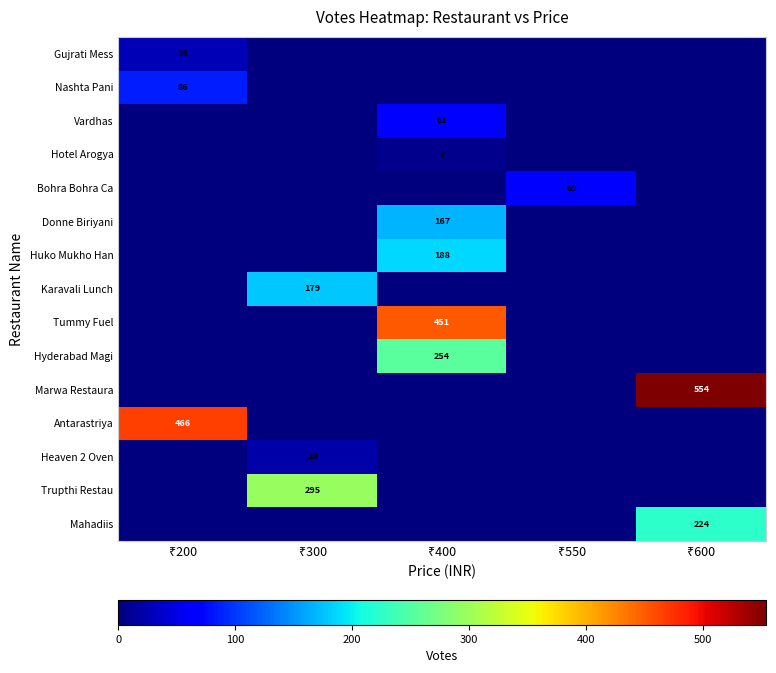

At ₹300, list the series in order from smallest to largest.

Gujrati Mess, Nashta Pani, Vardhas, Hotel Arogya, Bohra Bohra Ca, Donne Biriyani, Huko Mukho Han, Tummy Fuel, Hyderabad Magi, Marwa Restaura, Antarastriya, Mahadiis, Heaven 2 Oven, Karavali Lunch, Trupthi Restau